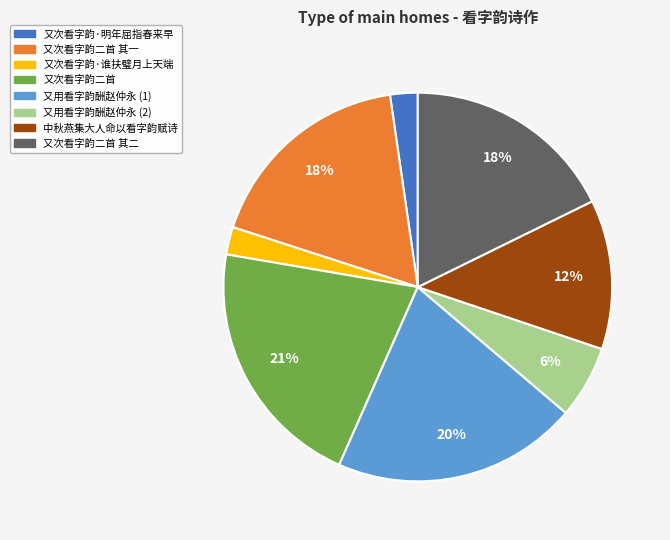

Does 又次看字韵二首 其二 represent more than half of the total?

No